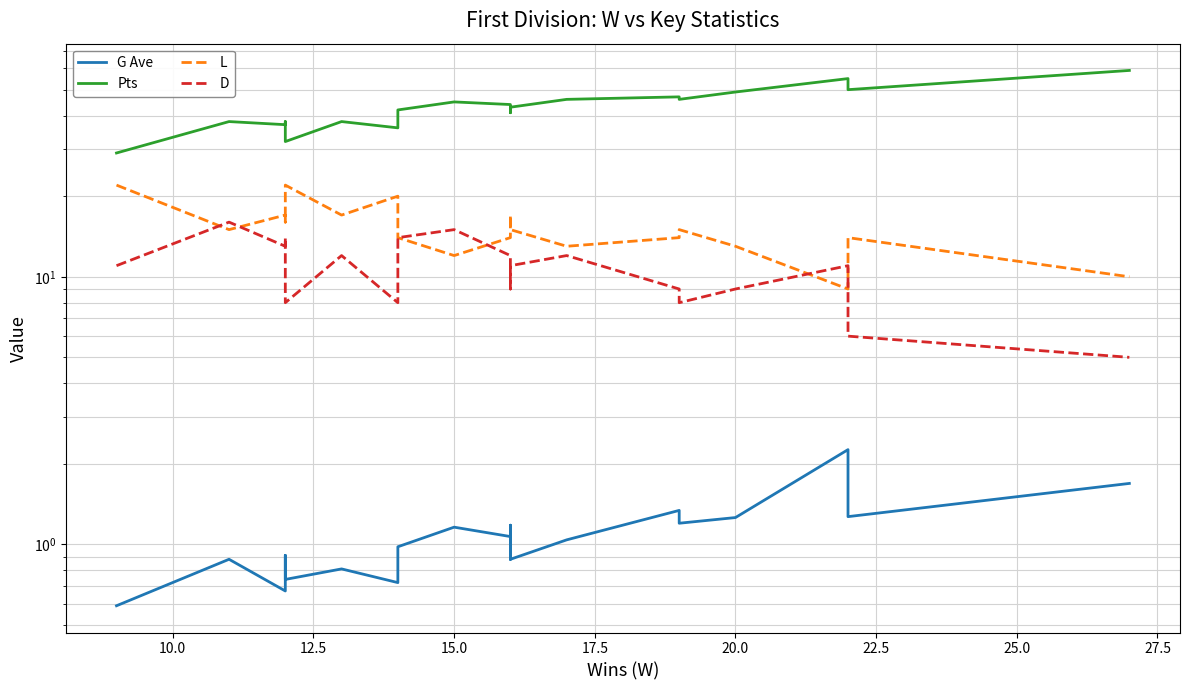

The value of D at 10.0 is 8.6. True or false?

False